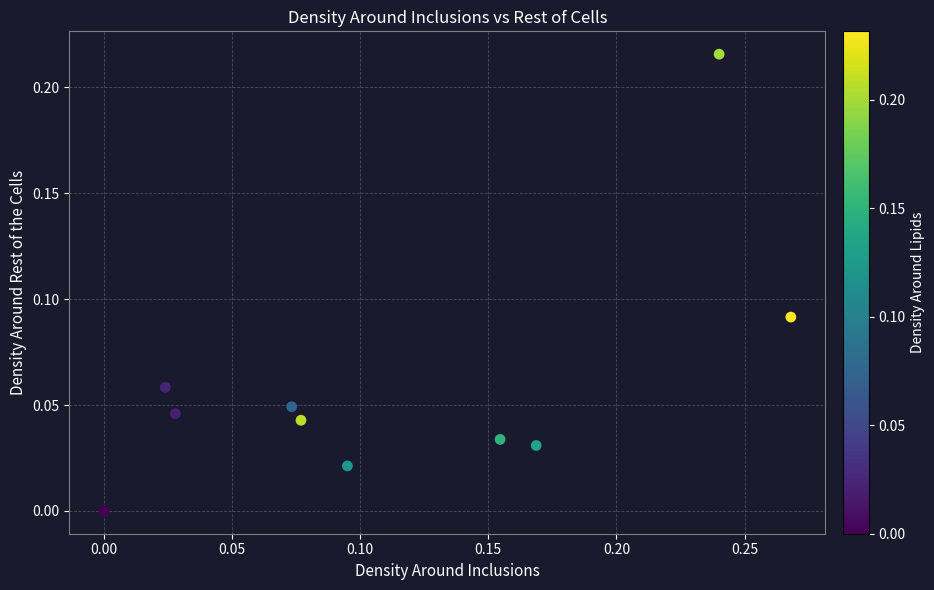

What is the range of X values (max minus min)?

0.3